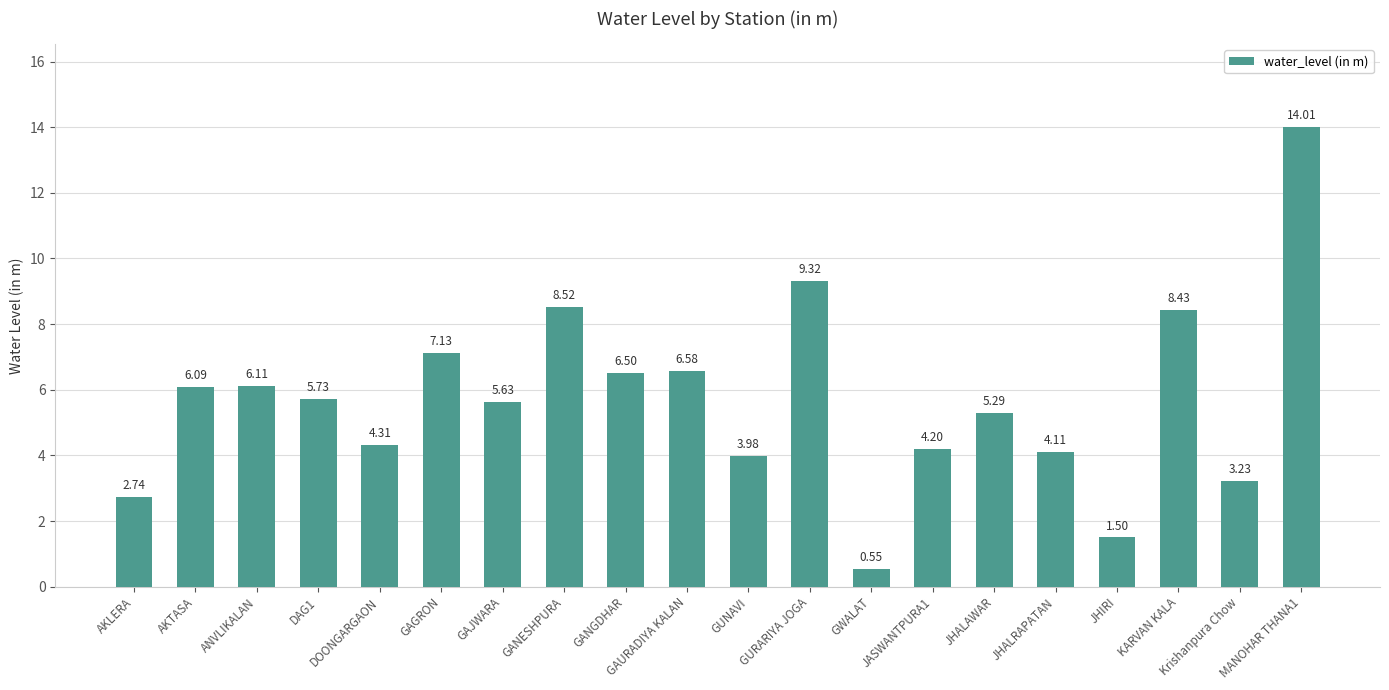

What position from the left is MANOHAR THANA1?

20